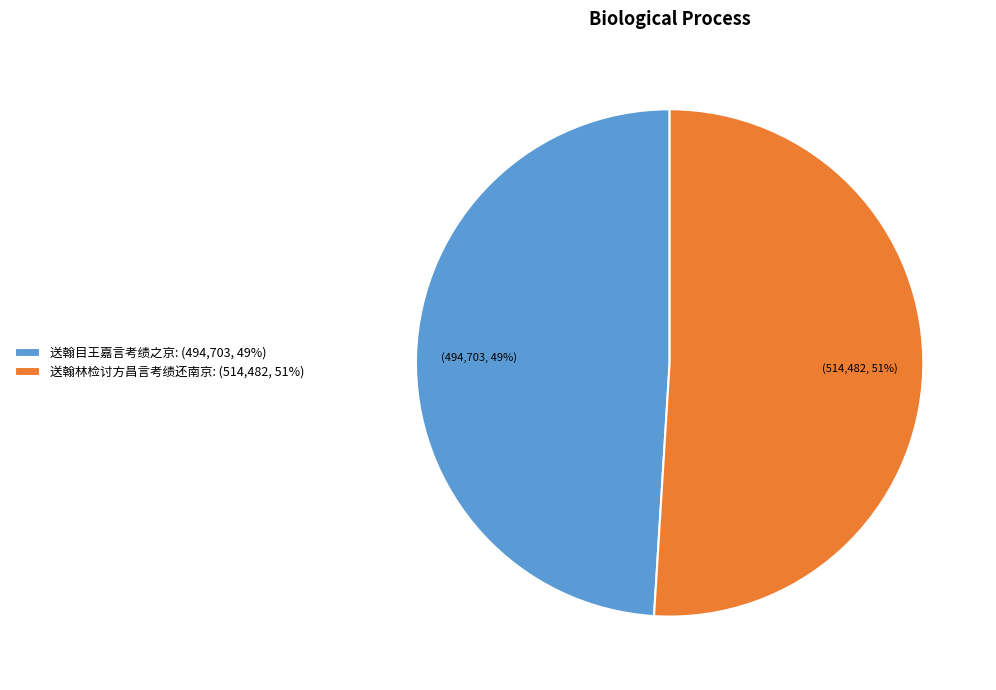

To the nearest percent, what portion does 送翰目王嘉言考绩之京 represent?

49%